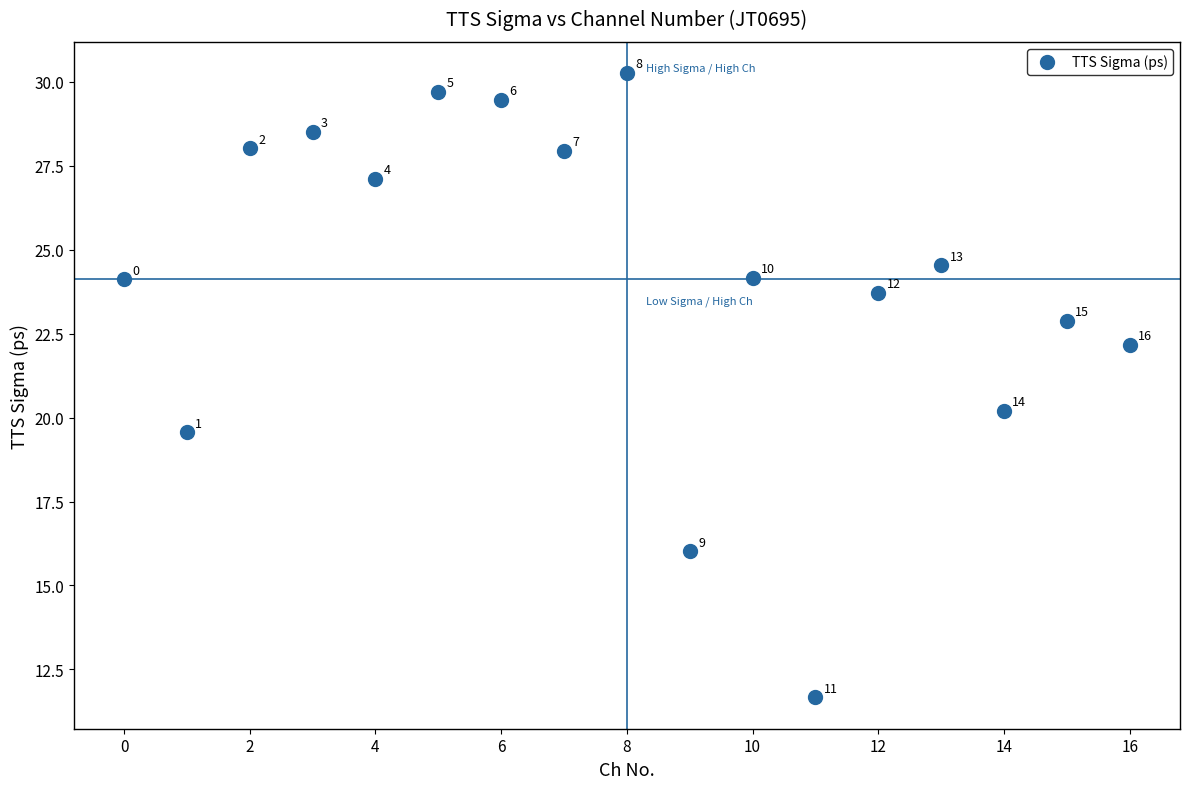

What Y value in the scatter plot is closest to 20?

20.2